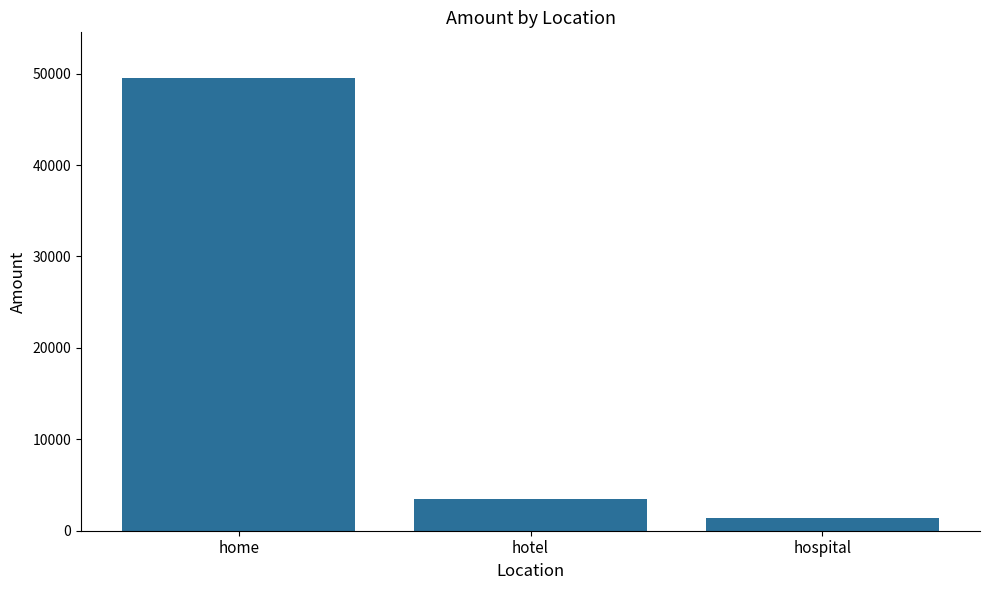

Reading left to right, transcribe all the data shown in this chart.

home=49562	hotel=3419	hospital=1341